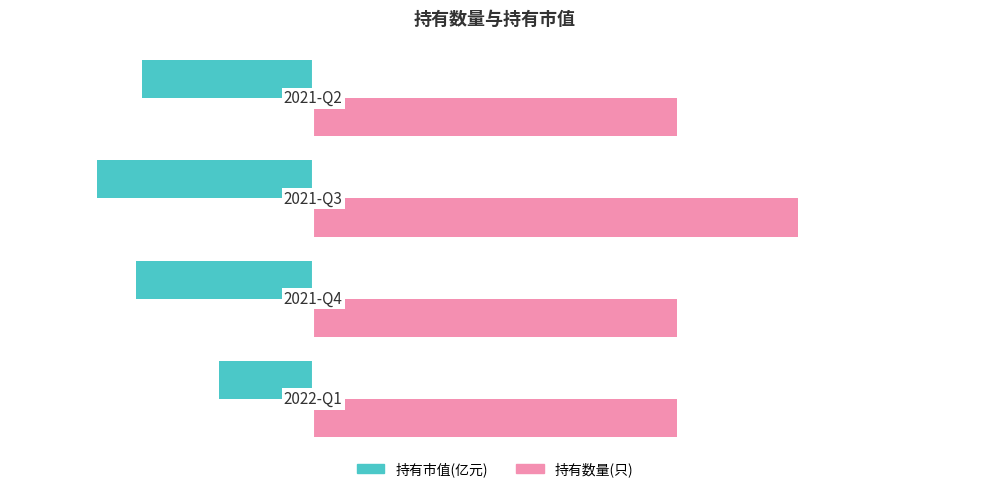

Which series has the largest total across all categories?

持有数量(只)